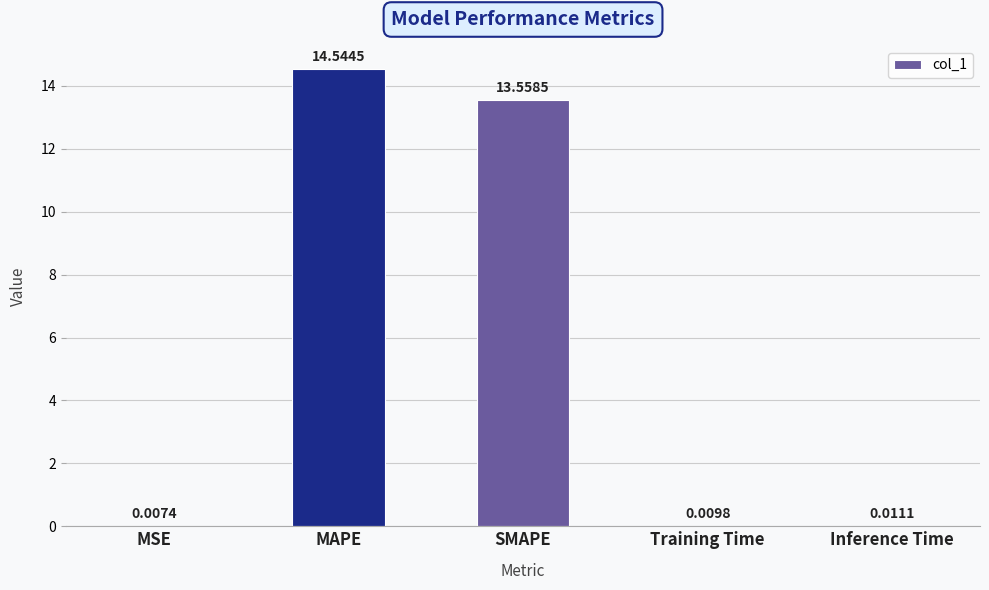

How many data points does each series have?

5